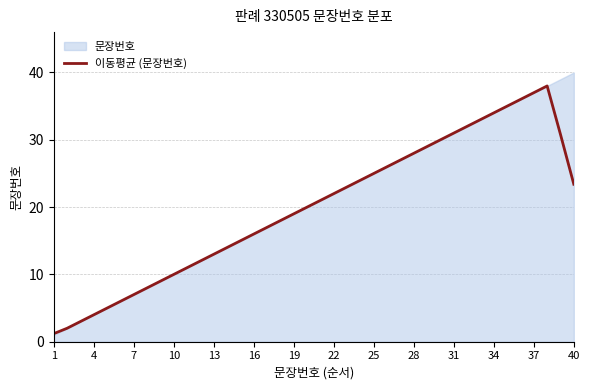

True or false: the data has more than 0 interior local peaks.

True